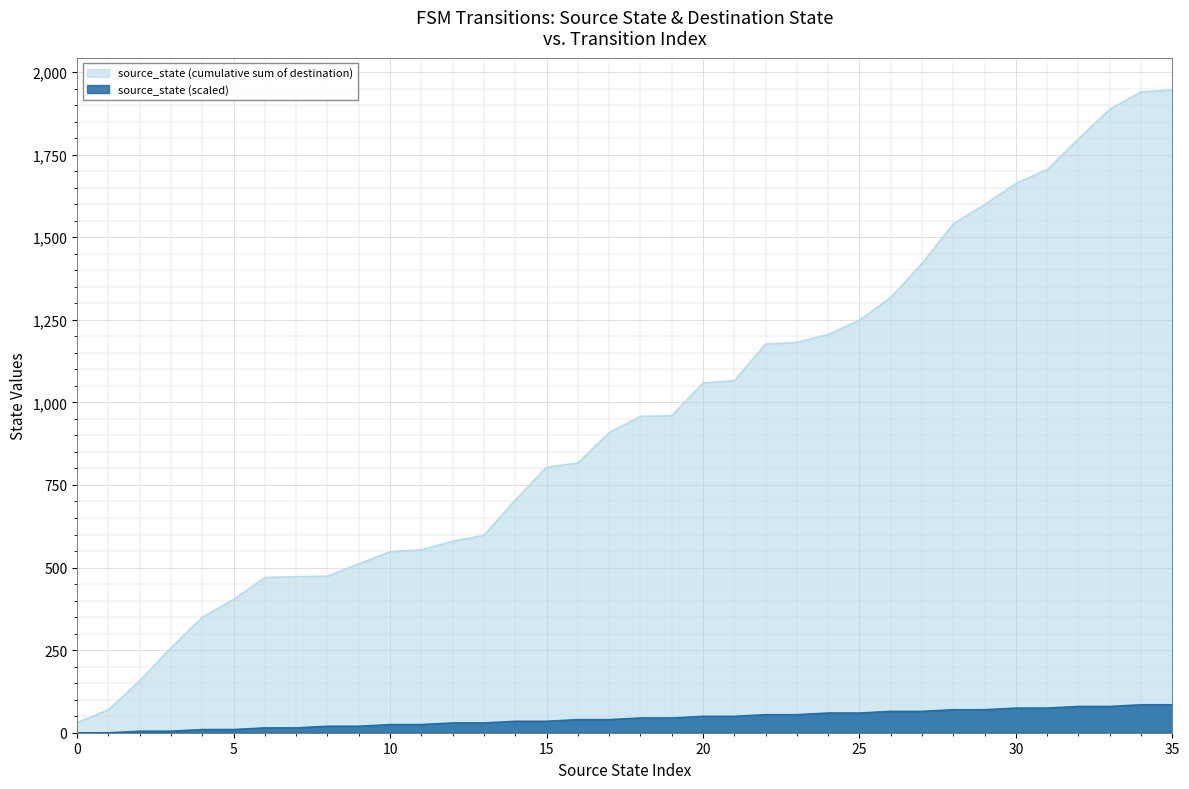

What is the difference between the second highest and second lowest values?

85